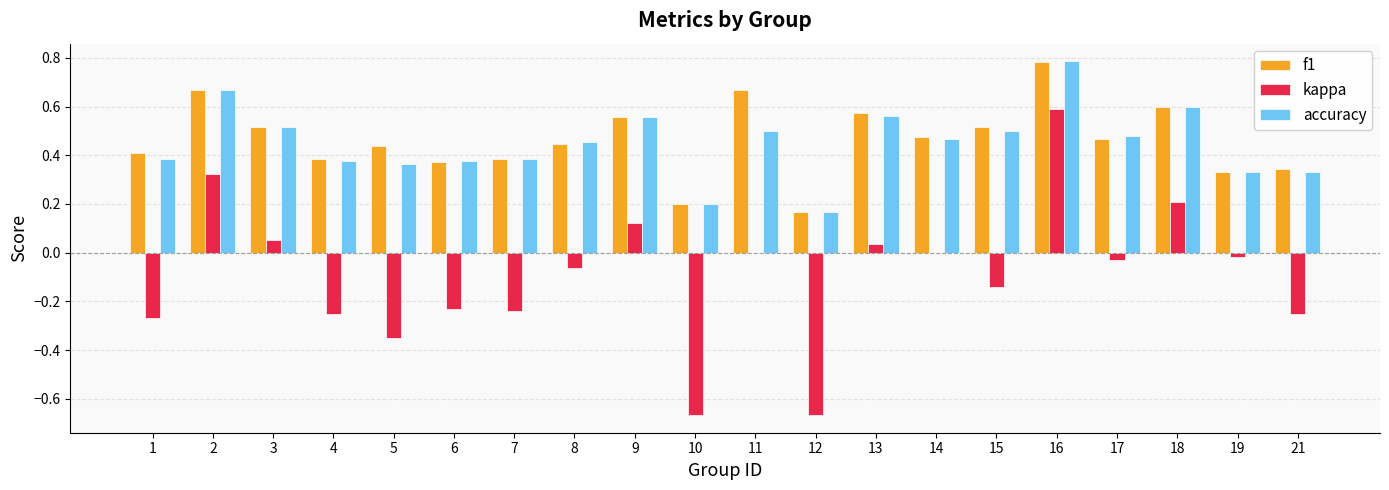

At which category is the sum across all series the highest?

16